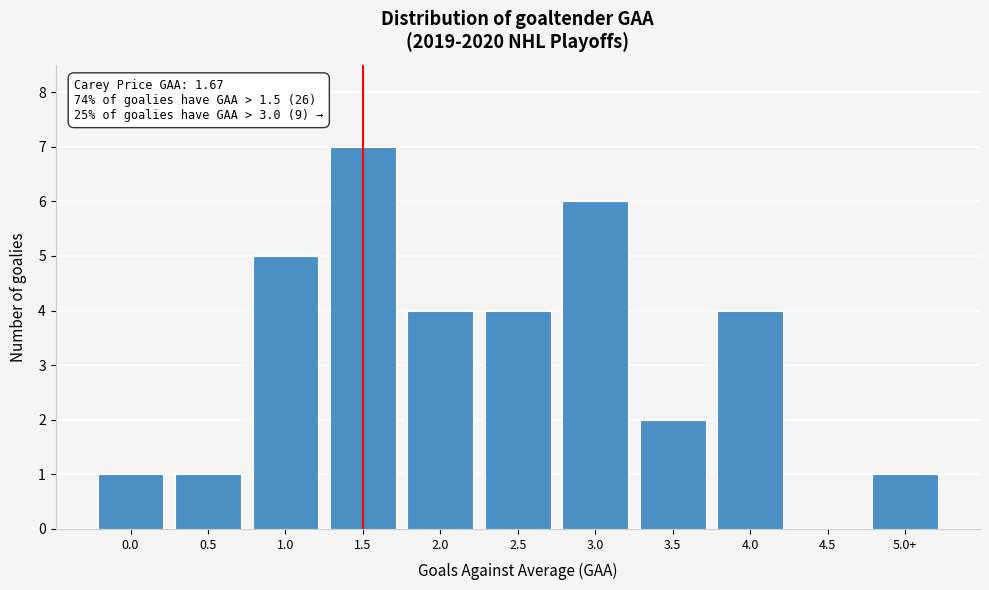

Reading right to left, transcribe all the data shown in this chart.

5.0+=1	4.5=0	4.0=4	3.5=2	3.0=6	2.5=4	2.0=4	1.5=7	1.0=5	0.5=1	0.0=1